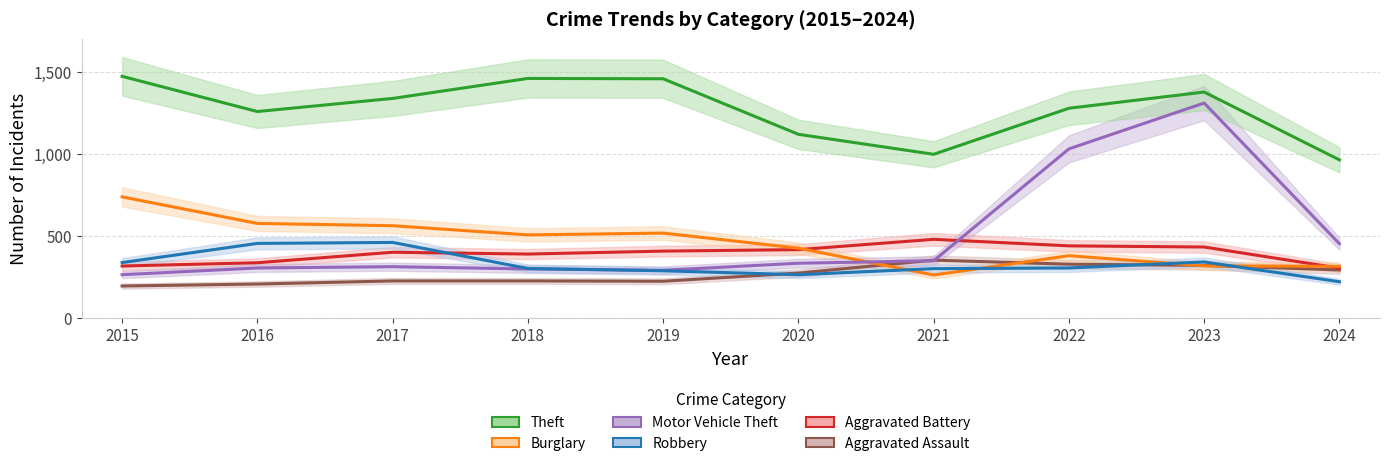

What is the difference between the highest and lowest values at 2020?

857